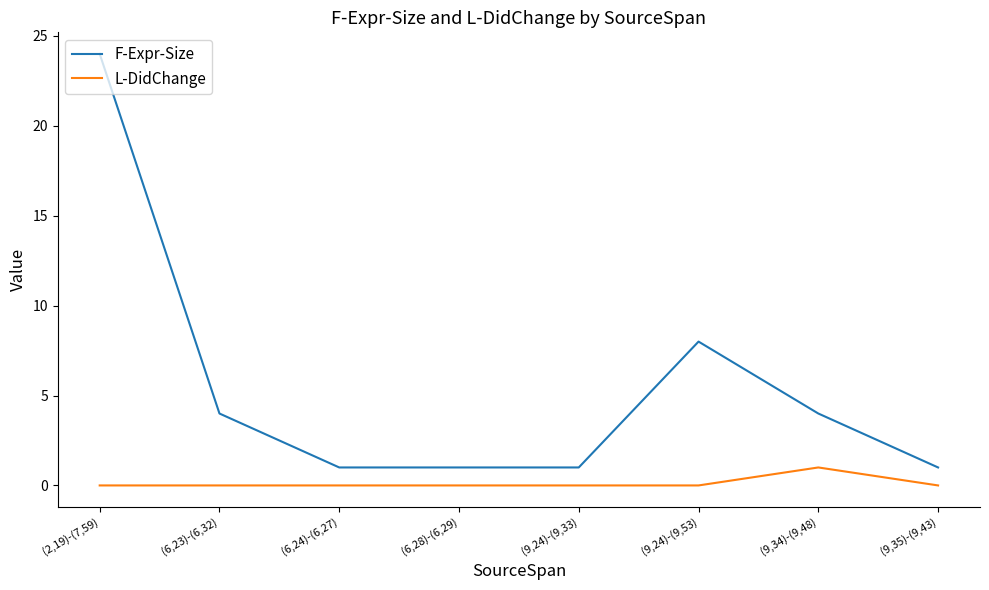

What are all the series names shown in the legend?

F-Expr-Size, L-DidChange